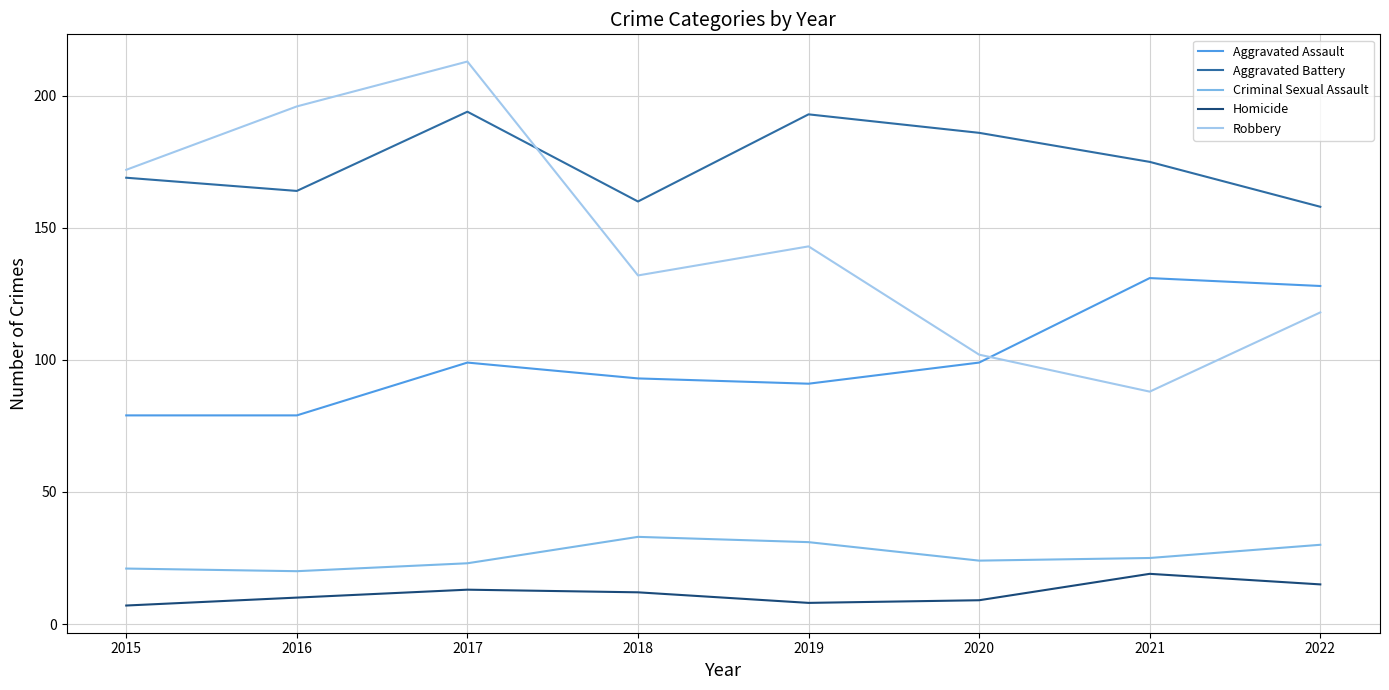

Read the Homicide value at 2020.

9